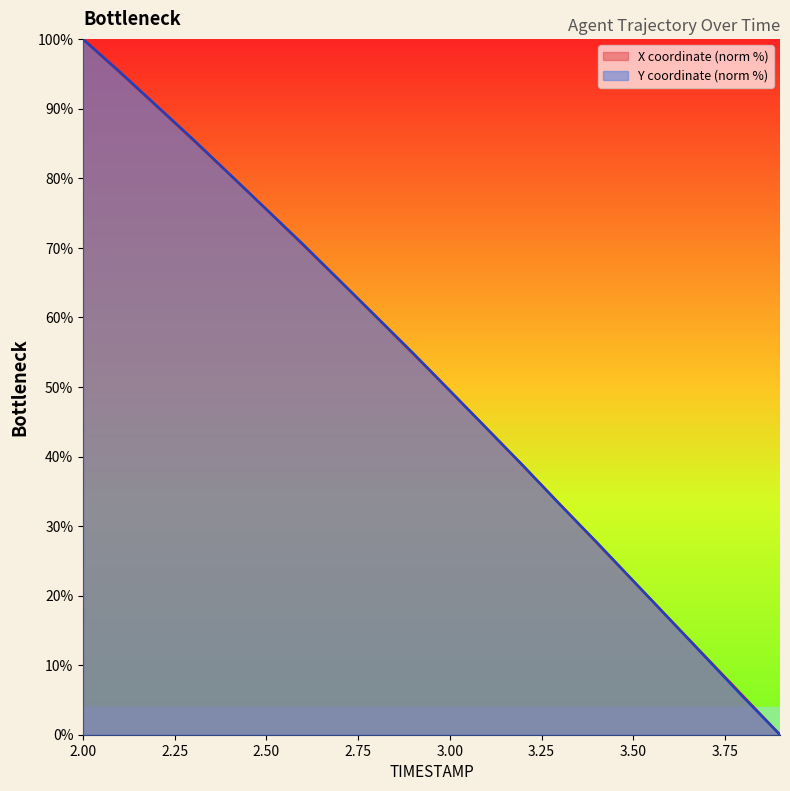

Which has a higher value, 2.0 or 2.9?

2.0